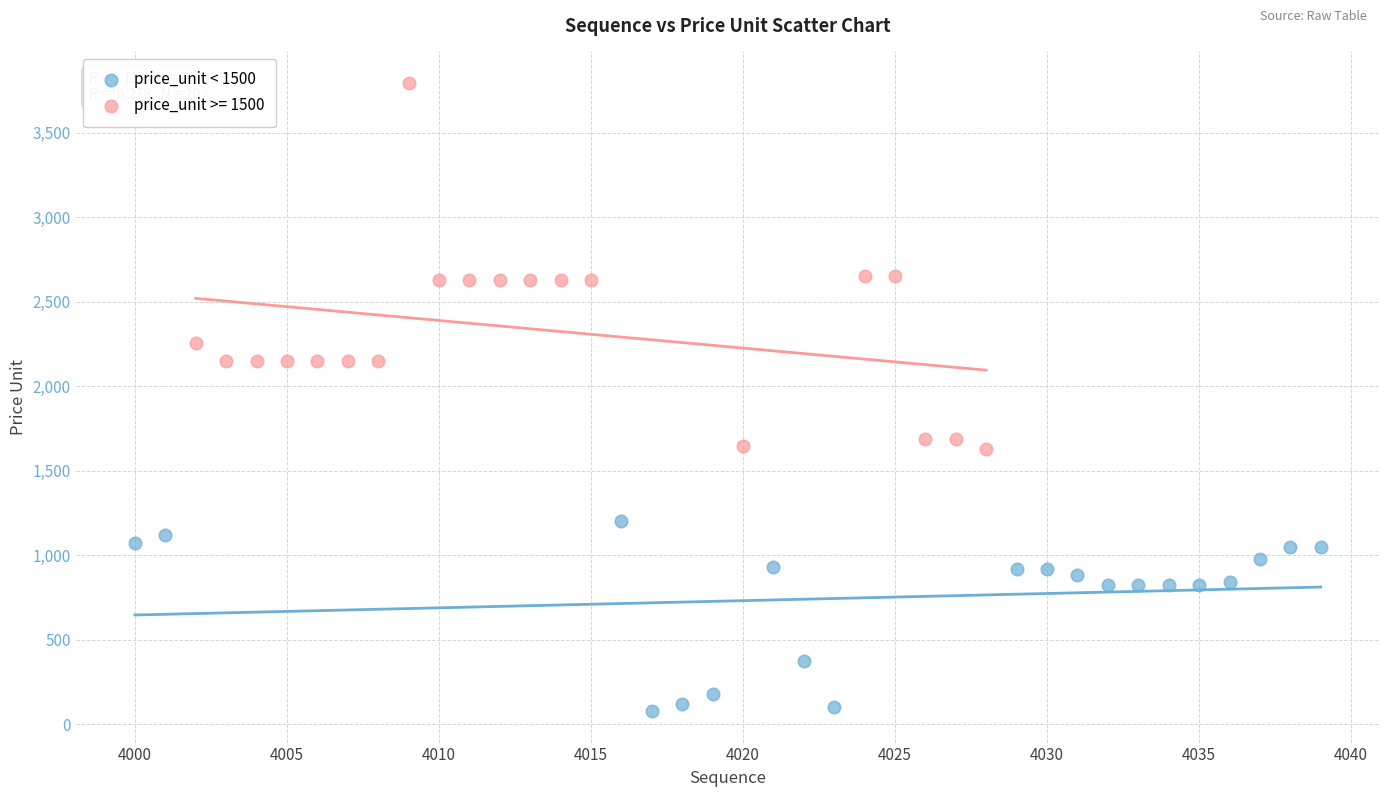

Which series reaches the maximum Y coordinate?

price_unit >= 1500